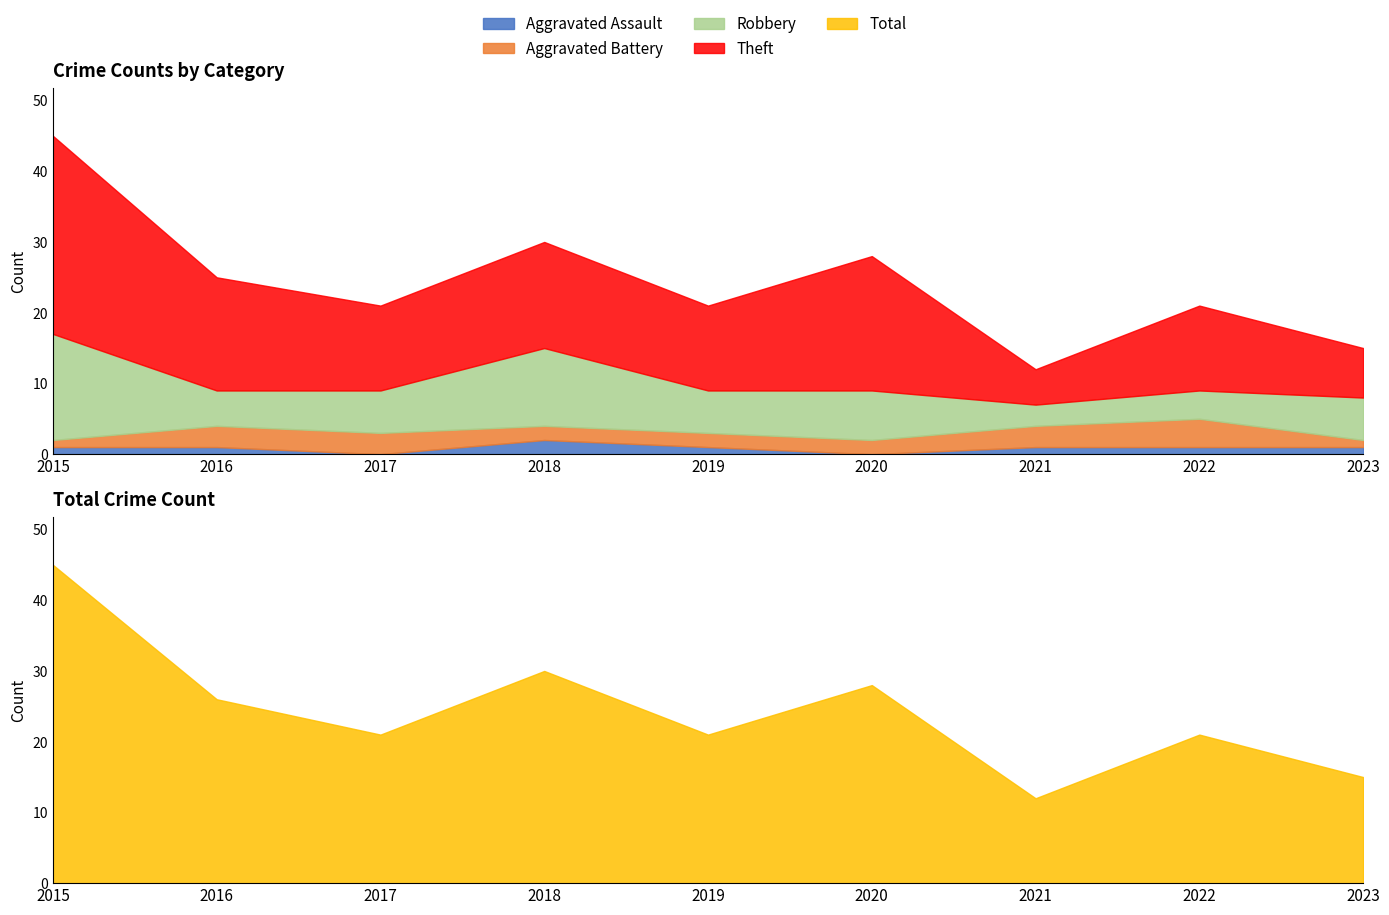

What is the value of the Total point at the 8th from the left?

21